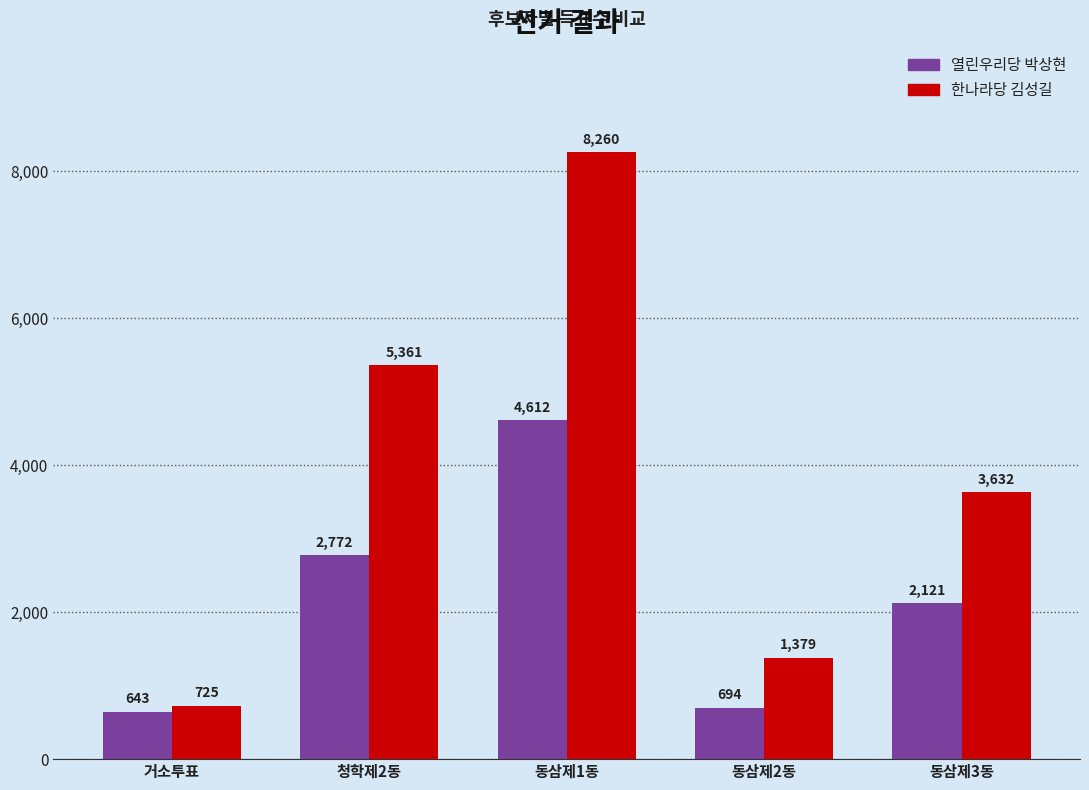

Which category has the lowest value across all series?

거소투표